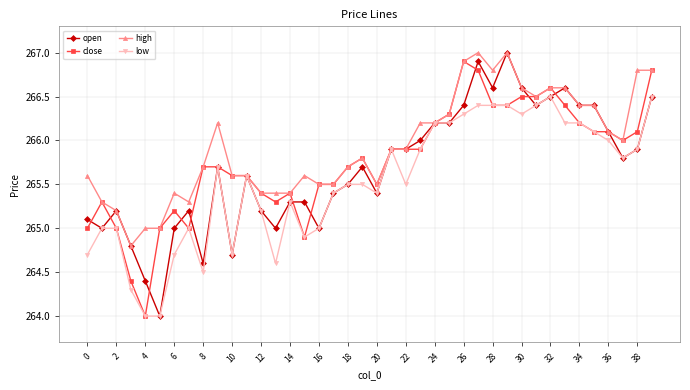

What is the lowest value of the close series?

264.0